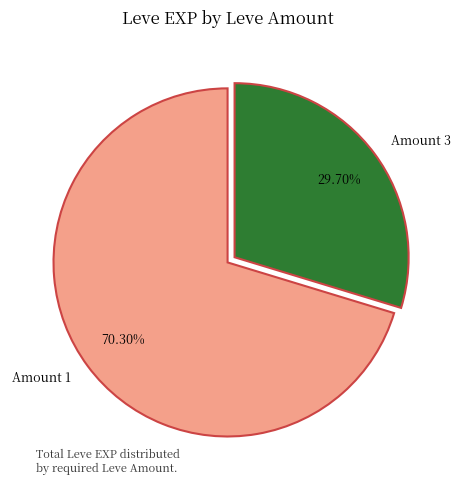

To the nearest percent, what is the average slice percentage?

50%